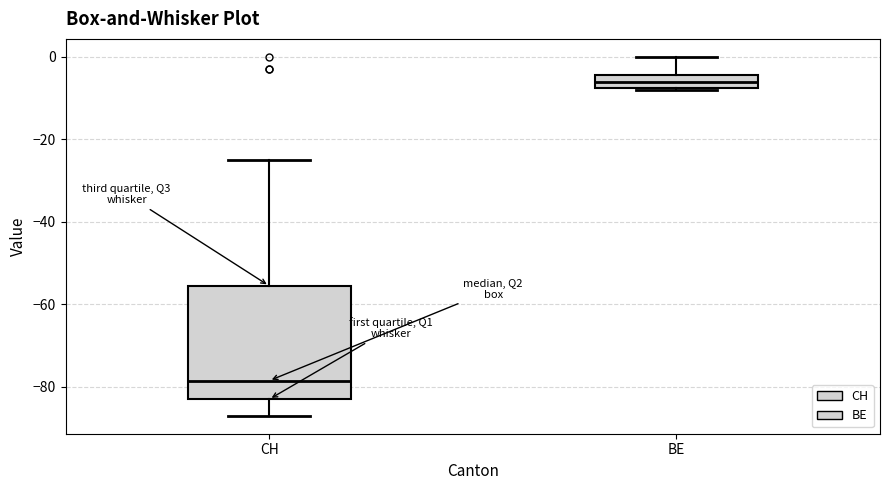

Which box has the highest median line?

BE